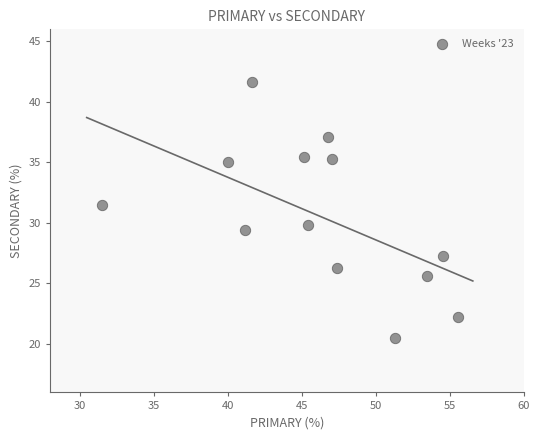

What is the range of X values (max minus min)?

24.1